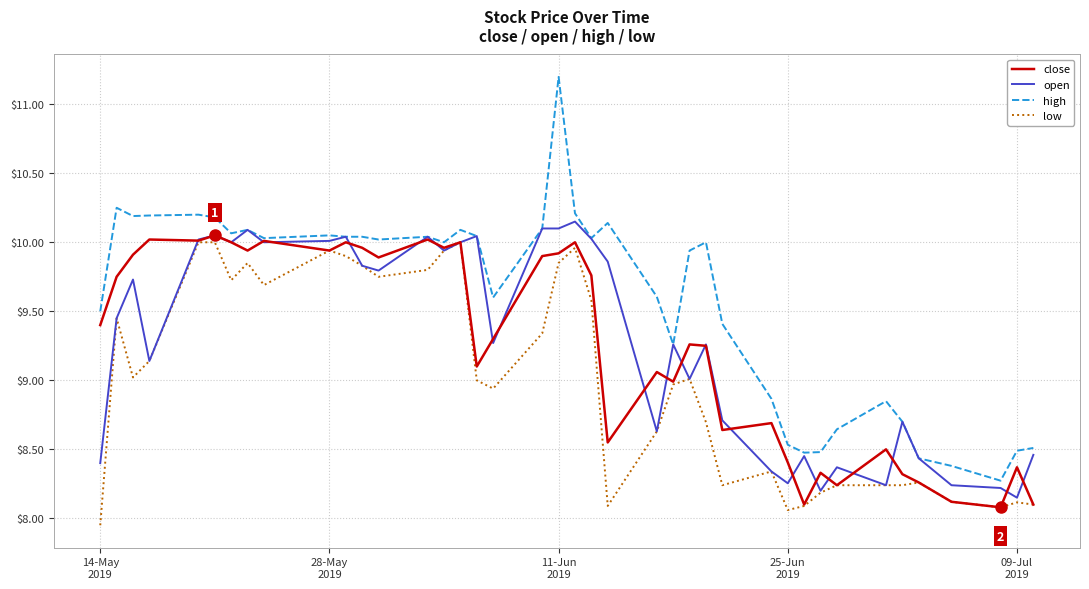

Which series has the widest spread of values?

high